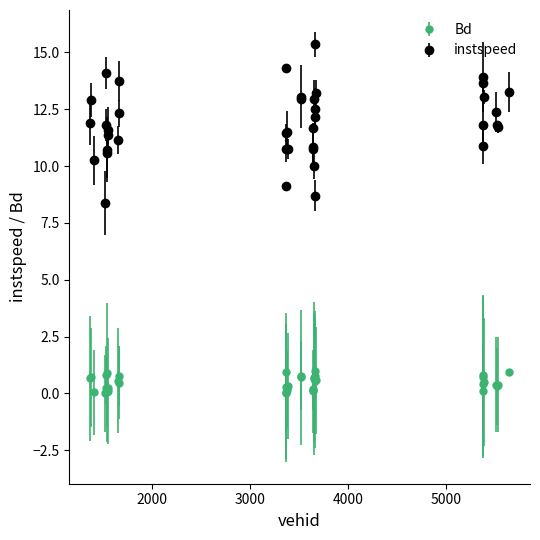

Which series has the widest spread of values?

instspeed